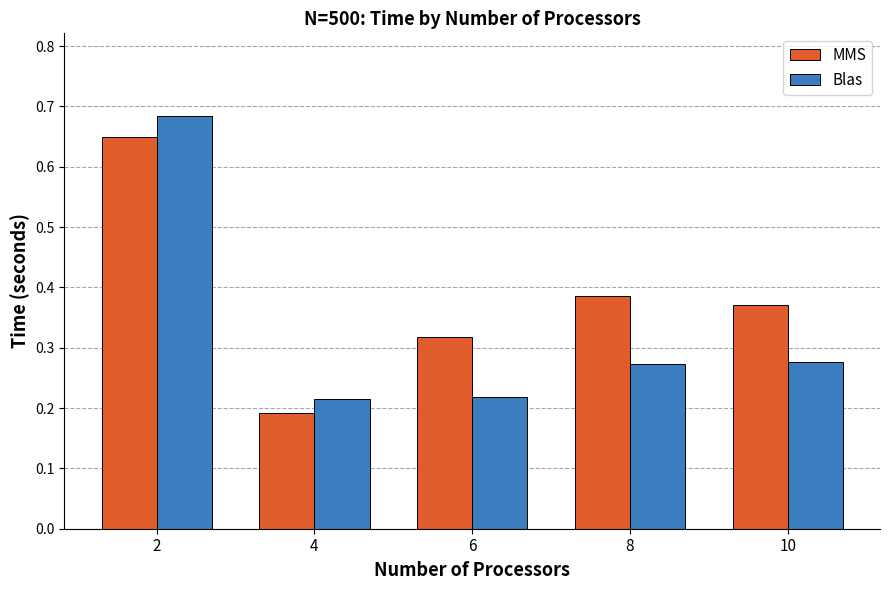

What is the difference between the maximum and minimum values in the MMS series?

0.5